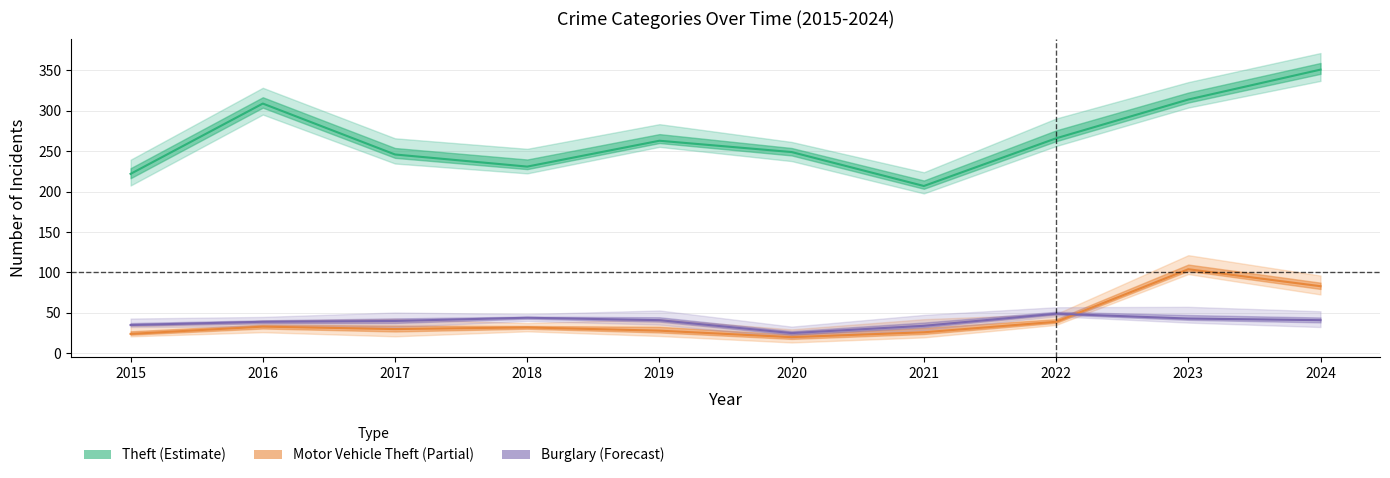

What is the highest value of the Motor Vehicle Theft (Partial) series?

104